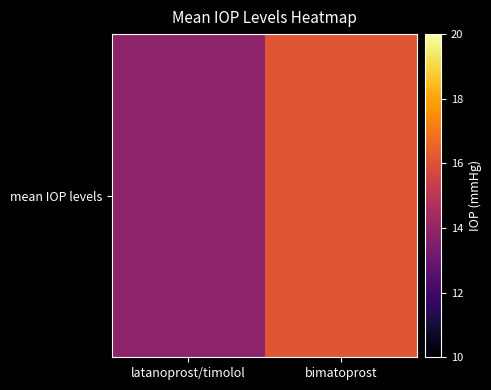

Reading left to right, what are all the values shown in this chart?

latanoprost/timolol=13.8	bimatoprost=16.2